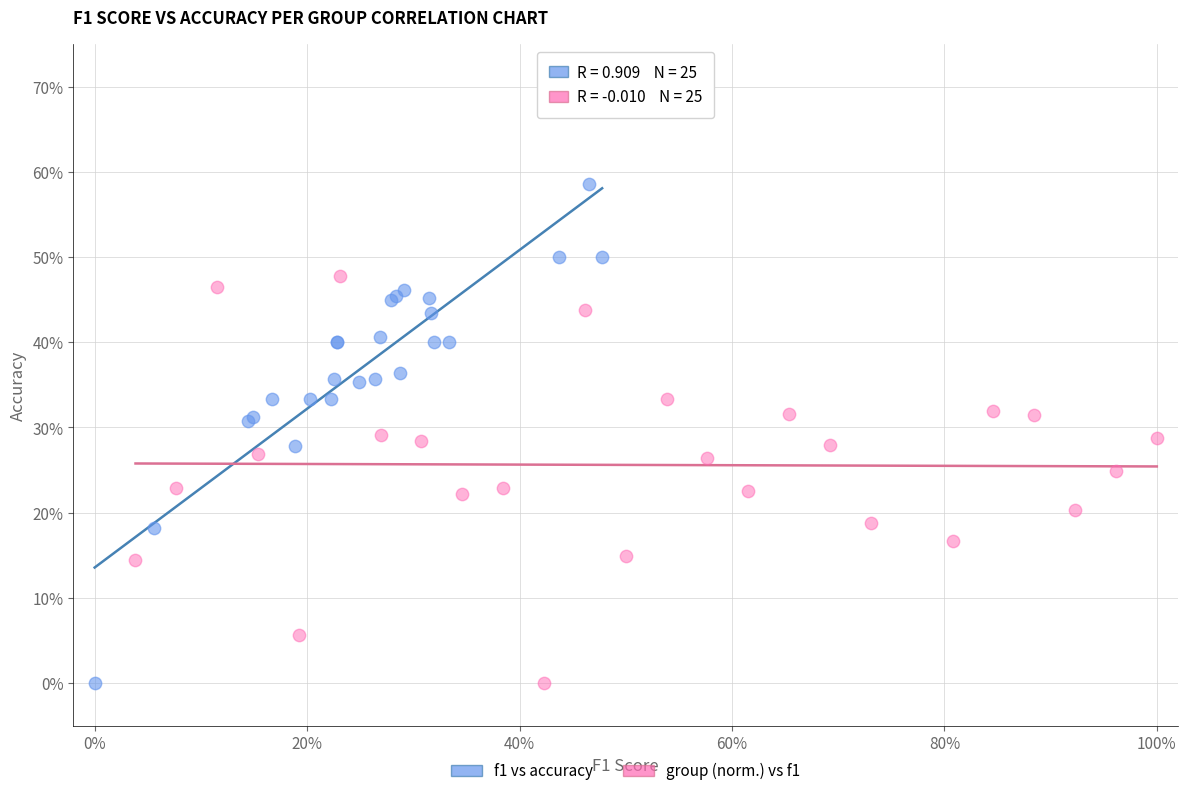

Which series has the largest Y range (max minus min)?

f1 vs accuracy